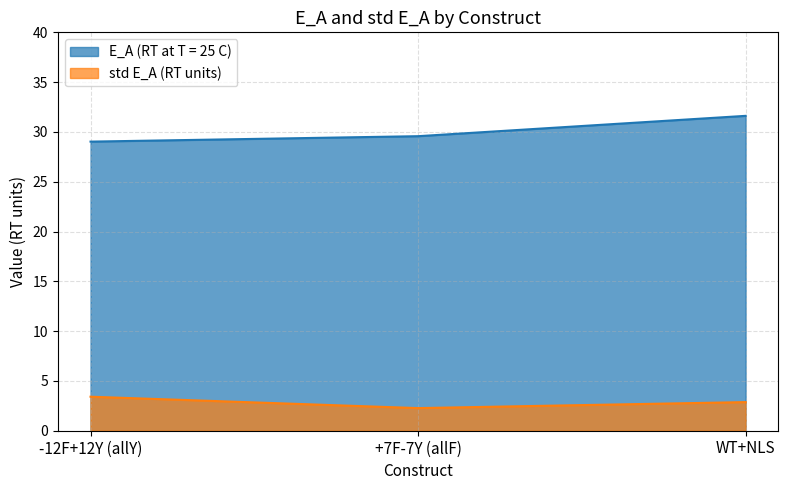

Which category has the lowest value across all series?

+7F-7Y (allF)